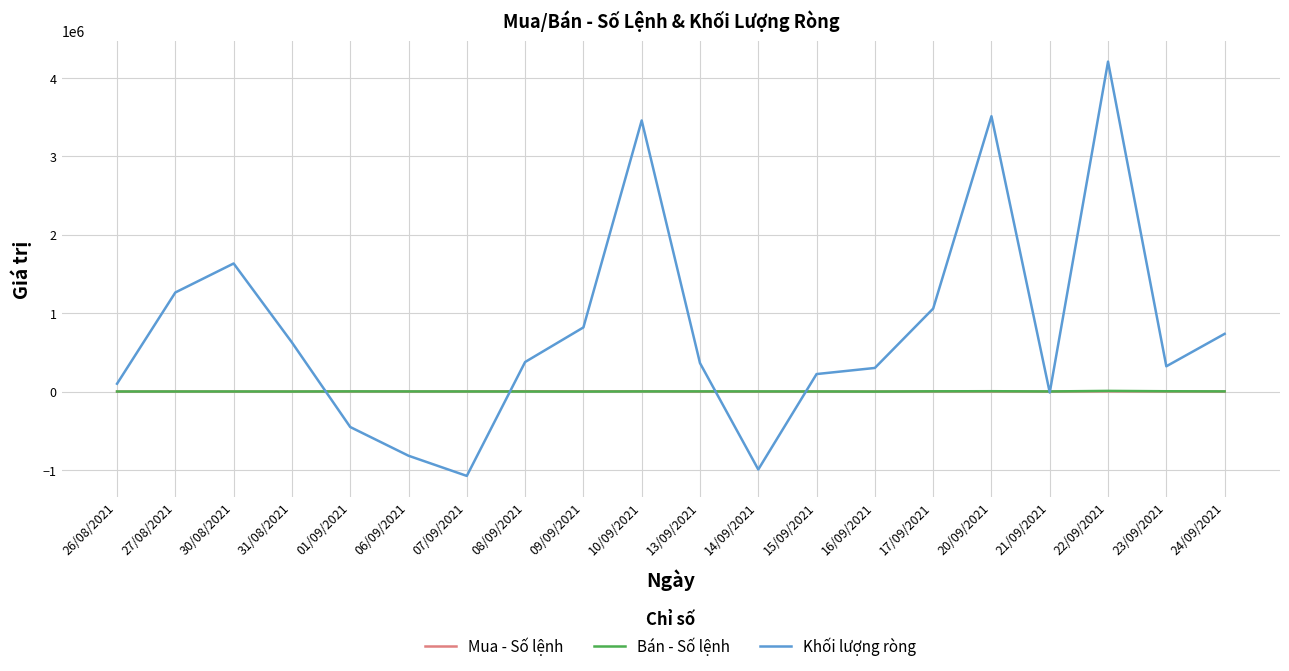

After their last crossing, which series has the higher values: Mua - Số lệnh or Bán - Số lệnh?

Bán - Số lệnh